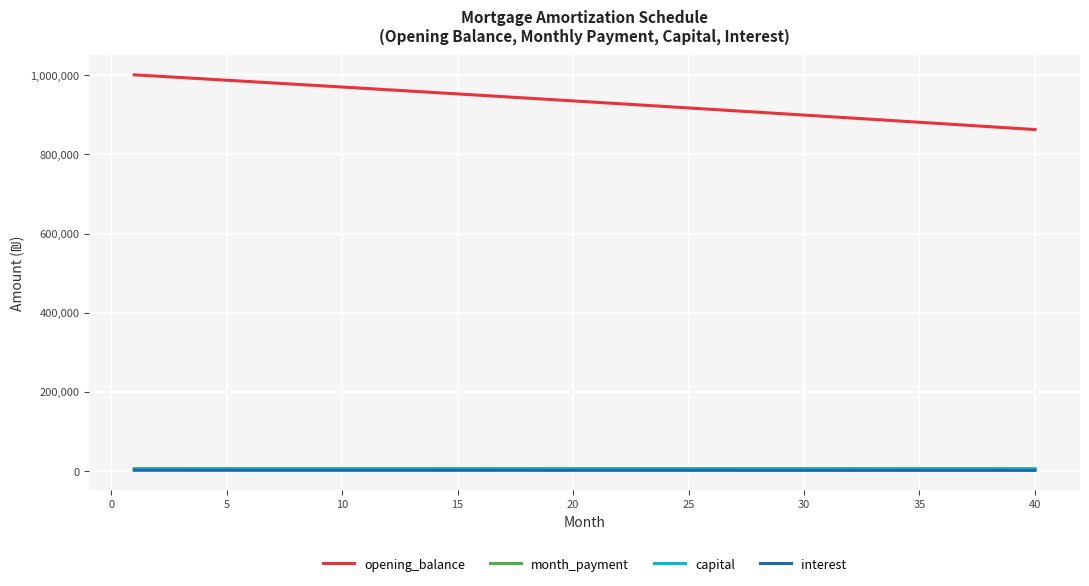

True or false: opening_balance and month_payment cross at least once.

False